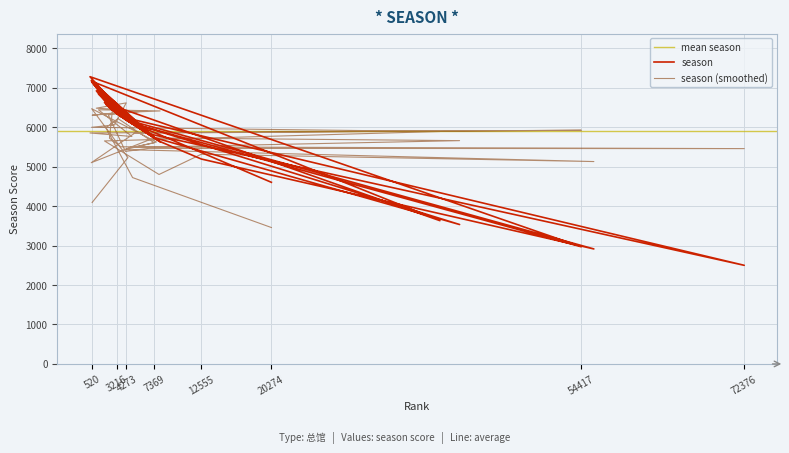

What is the label of the 38th point from the left?

471